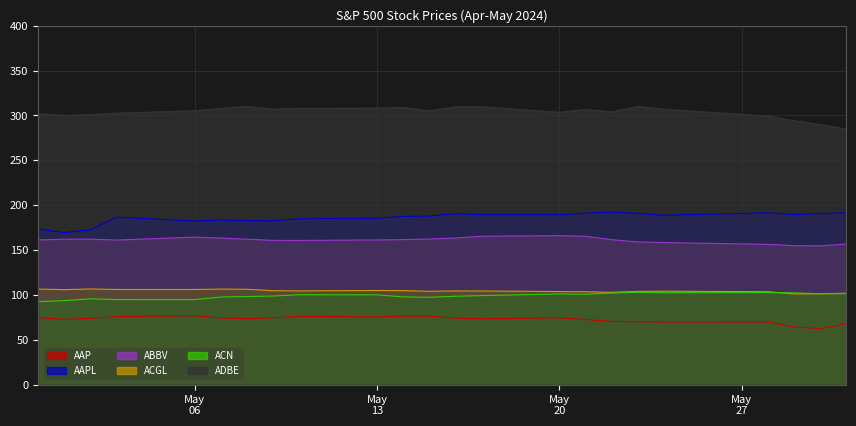

True or false: ADBE and ACN intersect in this chart.

False